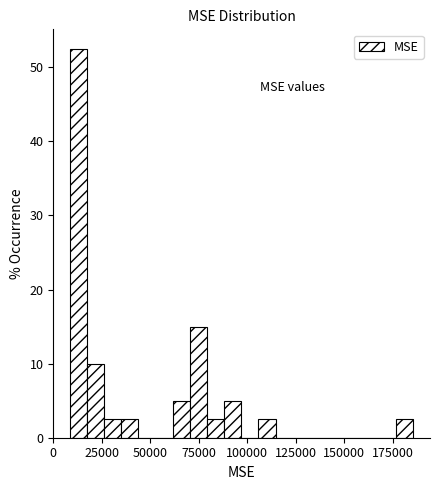

Around what value on the x-axis is the tallest bar? Give the approximate position of its centre, as read against the axis.

15000